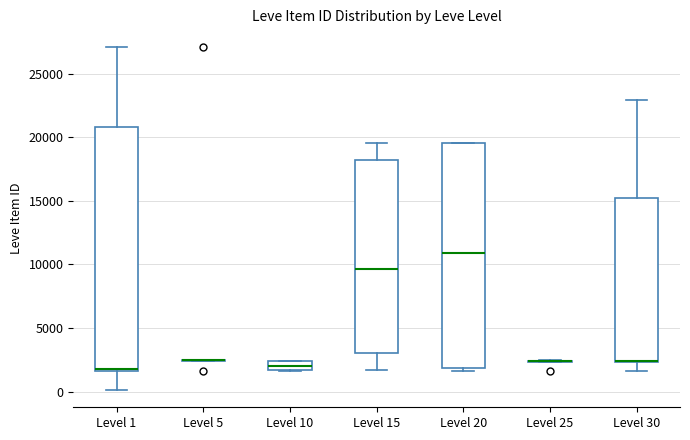

Where is the lower edge of the box for Level 30 on the y-axis? The values are not printed on the chart, so give them approximately, as read against the axis.

2500